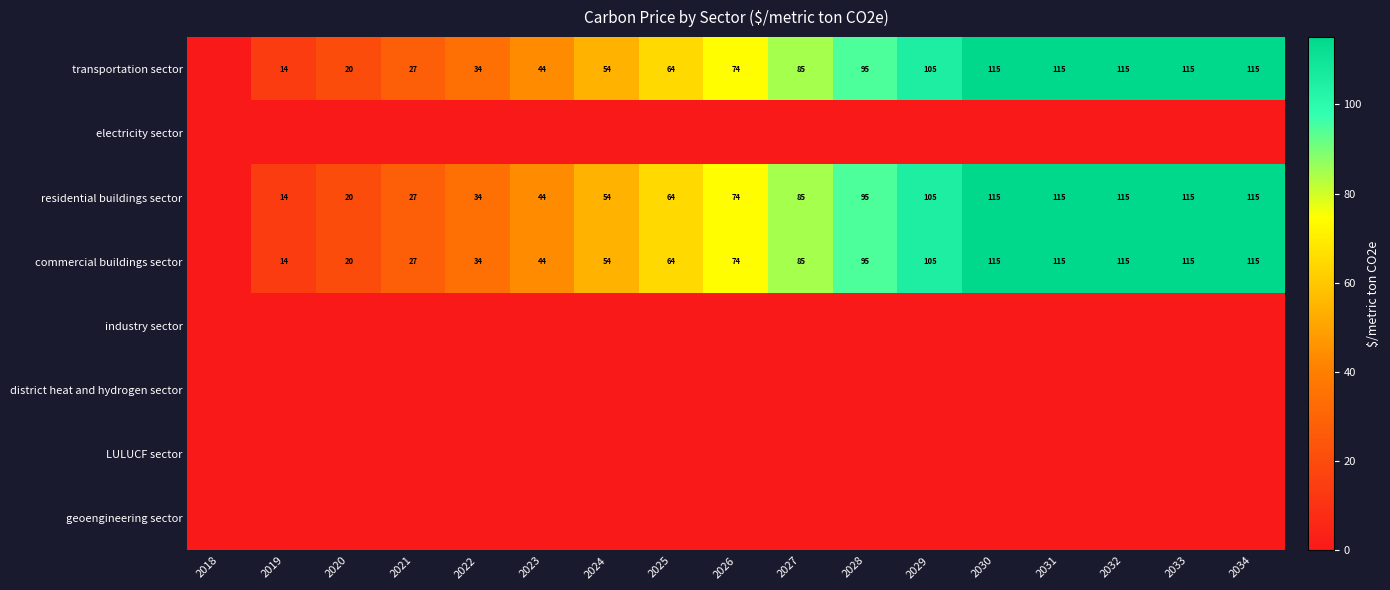

True or false: residential buildings sector has a value of 183 at 2034.

False